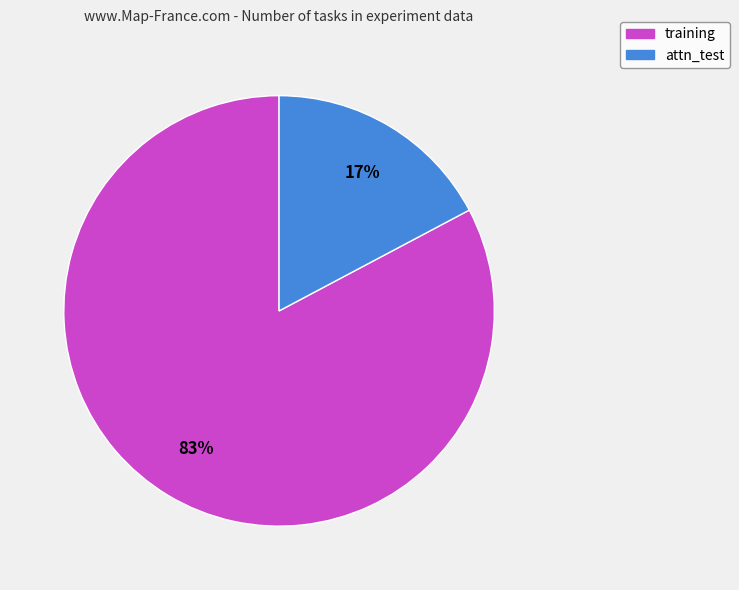

How many segments does this pie chart have?

2